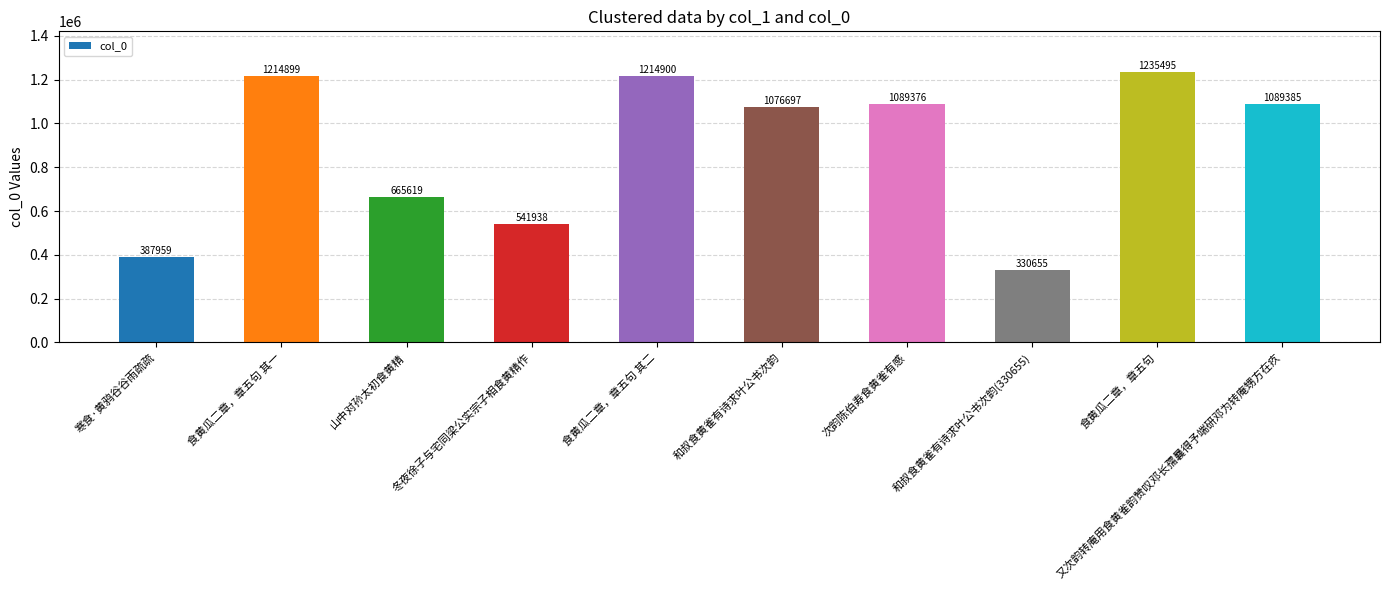

Is it true that the value at 食黄瓜二章，章五句 is 469052?

False